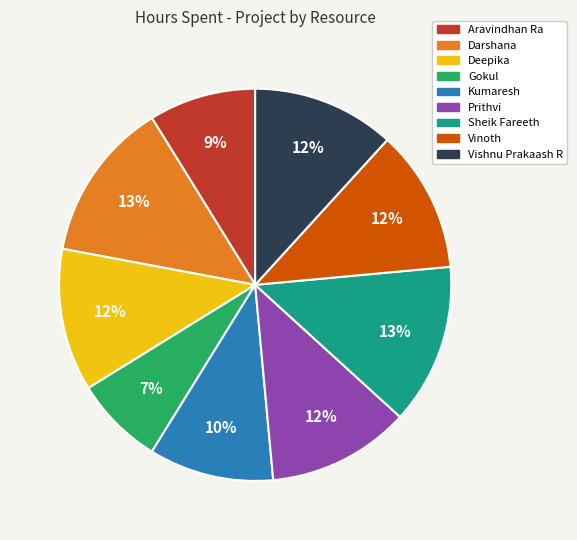

To the nearest percent, what percentage of the pie is Prithvi?

12%